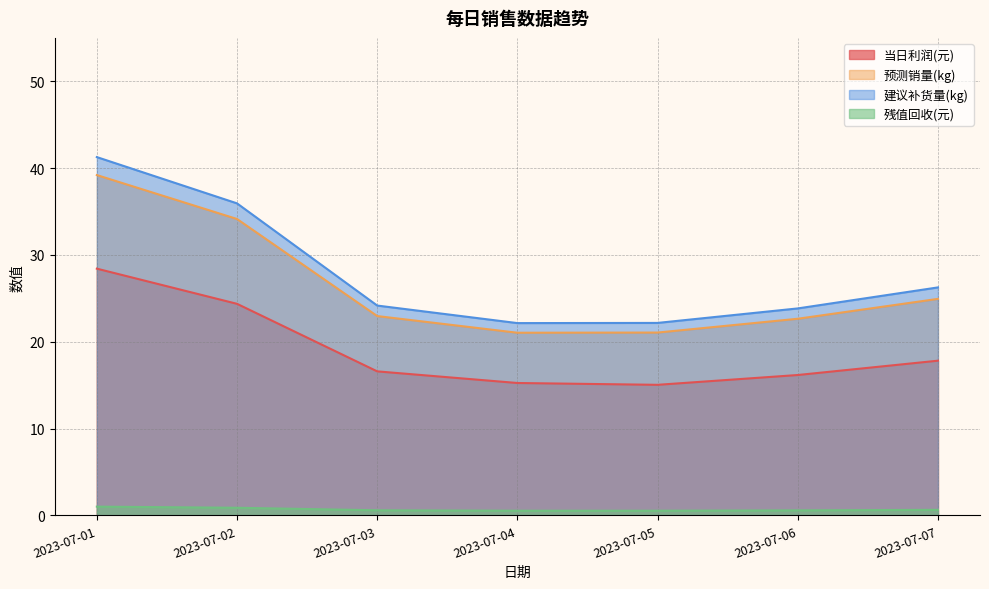

What is the highest value of the 预测销量(kg) series?

39.2